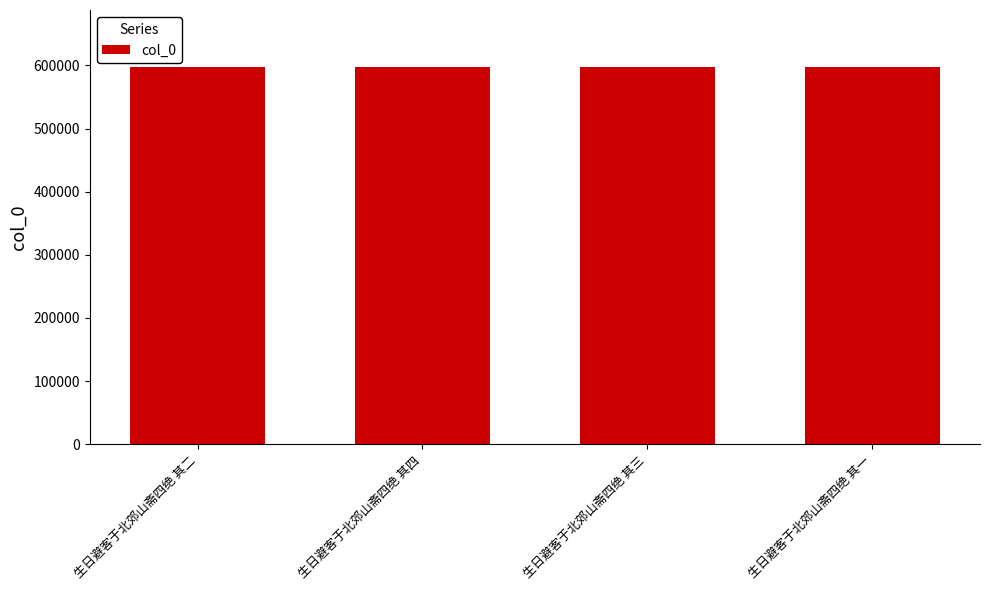

What is the sum of all values?

2392478